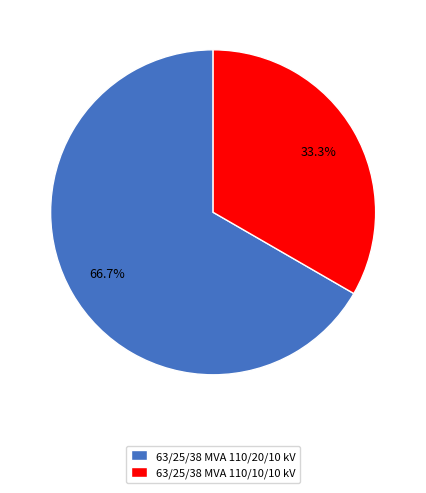

To the nearest percent, what is the average slice percentage?

50%